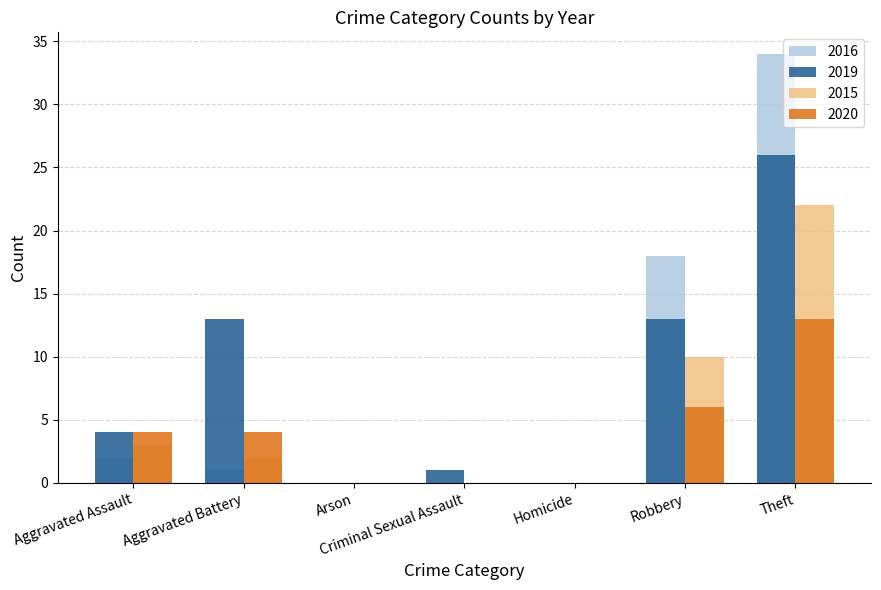

How many groups of bars are there?

7